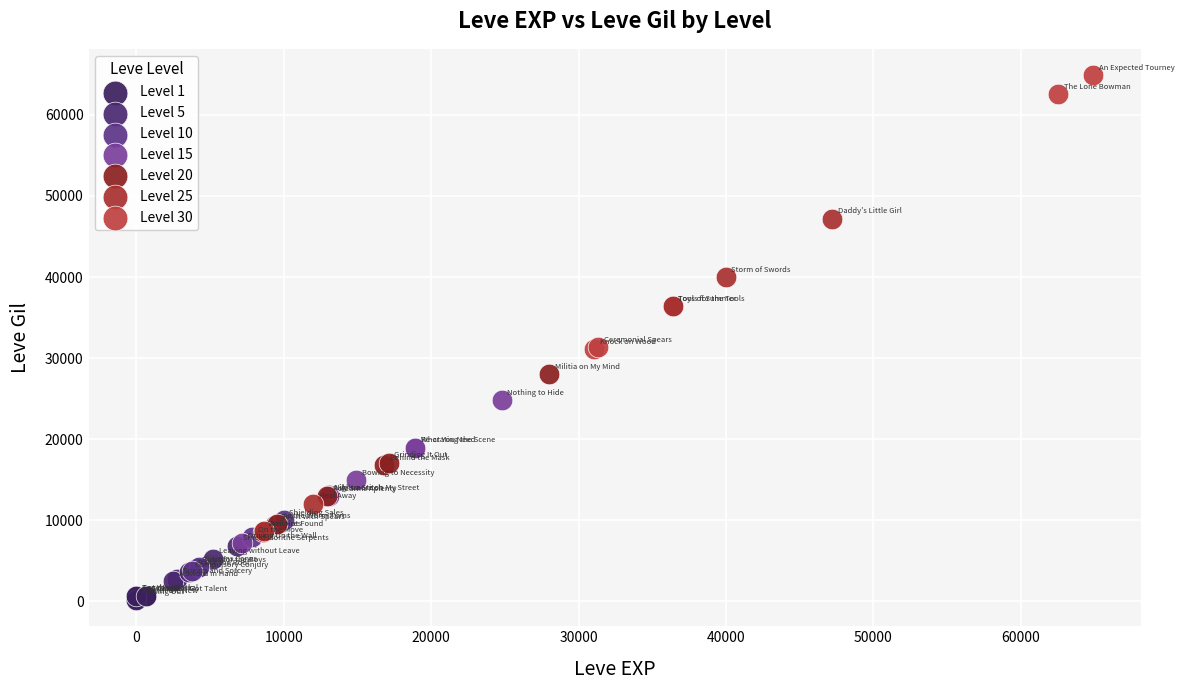

What are all the series names shown in the legend?

Level 1, Level 5, Level 10, Level 15, Level 20, Level 25, Level 30